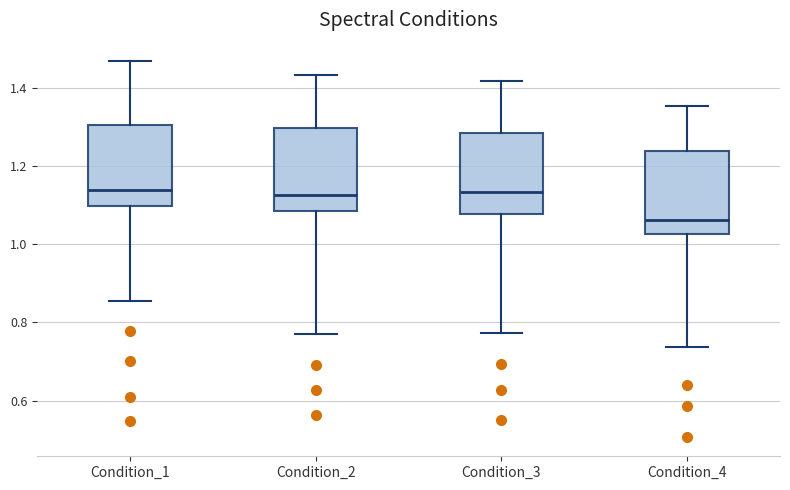

Where is the upper edge of the box for Condition_1 on the y-axis? The values are not printed on the chart, so give them approximately, as read against the axis.

1.30